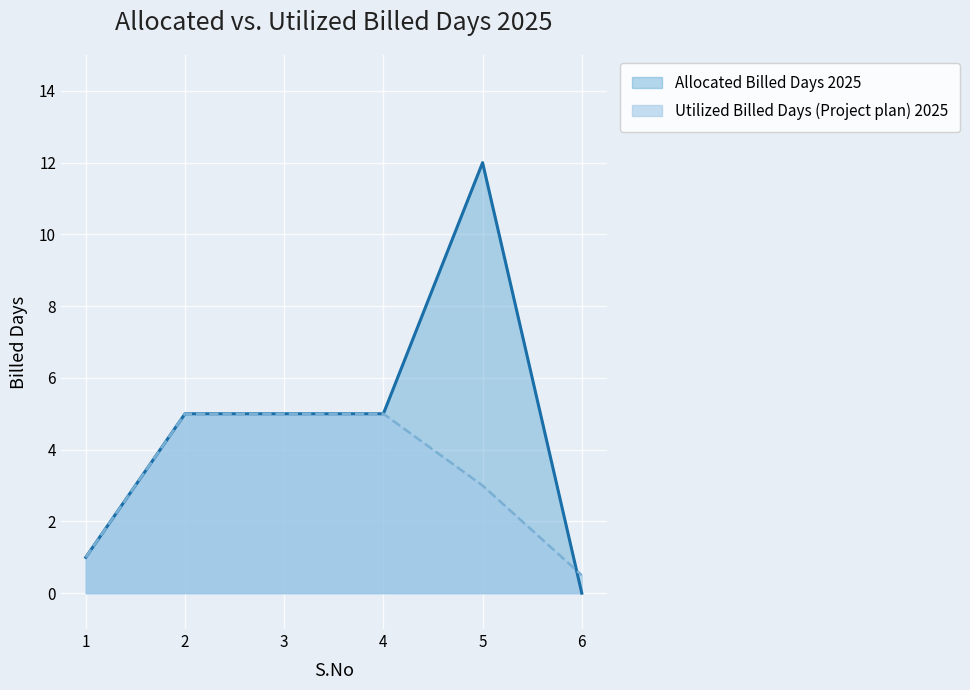

Reading left to right, list all the values displayed in this chart.

Allocated Billed Days 2025: 1=1.0	2=5.0	3=5.0	4=5.0	5=12.0	6=0.0
Utilized Billed Days (Project plan) 2025: 1=1.0	2=5.0	3=5.0	4=5.0	5=3.0	6=0.5